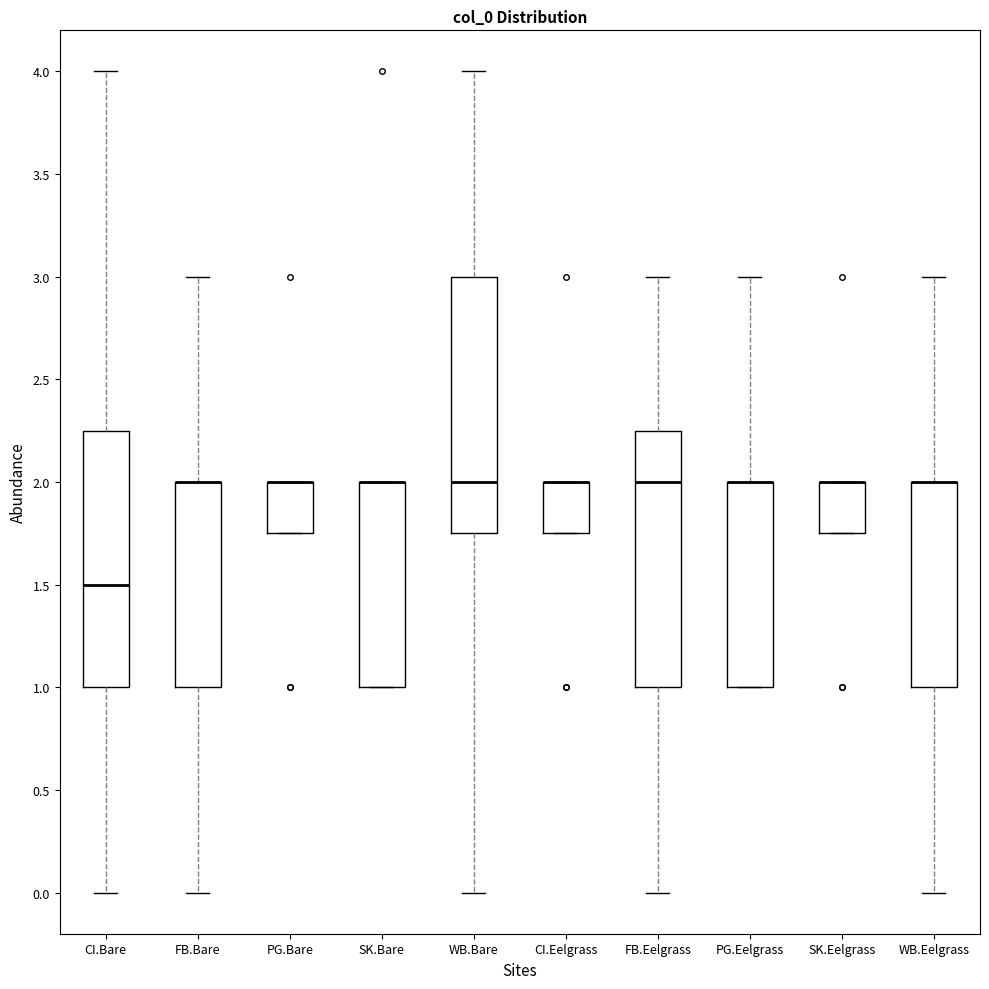

Reading left to right, read every box against the y-axis: the position of its median line, the range the box covers, and the ends of its whiskers. The values are not printed on the chart, so give them approximately, as read against the axis.

CI.Bare: median 1.50, box 1.00 to 2.25, whiskers 0.00 to 4.00
FB.Bare: median 2.00 (drawn on the box's upper edge), box 1.00 to 2.00, whiskers 0.00 to 3.00
PG.Bare: median 2.00 (drawn on the box's upper edge), box 1.75 to 2.00, whiskers 1.75 to 2.00
SK.Bare: median 2.00 (drawn on the box's upper edge), box 1.00 to 2.00, whiskers 1.00 to 2.00
WB.Bare: median 2.00, box 1.75 to 3.00, whiskers 0.00 to 4.00
CI.Eelgrass: median 2.00 (drawn on the box's upper edge), box 1.75 to 2.00, whiskers 1.75 to 2.00
FB.Eelgrass: median 2.00, box 1.00 to 2.25, whiskers 0.00 to 3.00
PG.Eelgrass: median 2.00 (drawn on the box's upper edge), box 1.00 to 2.00, whiskers 1.00 to 3.00
SK.Eelgrass: median 2.00 (drawn on the box's upper edge), box 1.75 to 2.00, whiskers 1.75 to 2.00
WB.Eelgrass: median 2.00 (drawn on the box's upper edge), box 1.00 to 2.00, whiskers 0.00 to 3.00